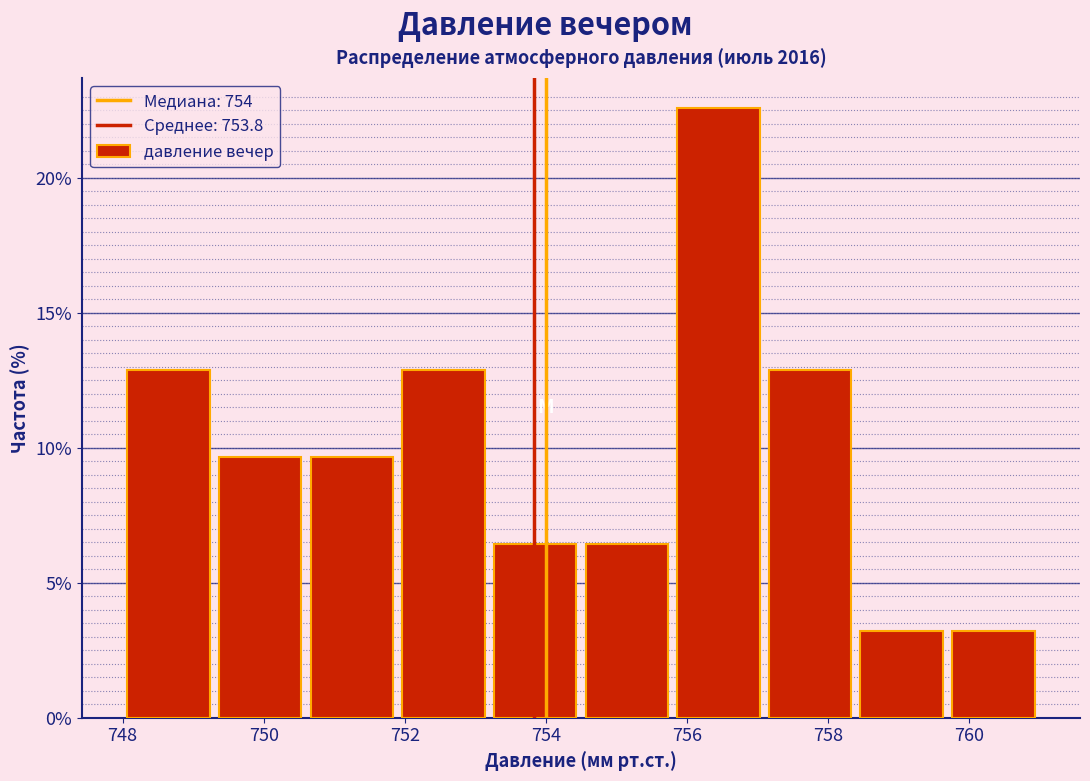

Over which range of the x-axis is the bar tallest?

755.8 to 757.1